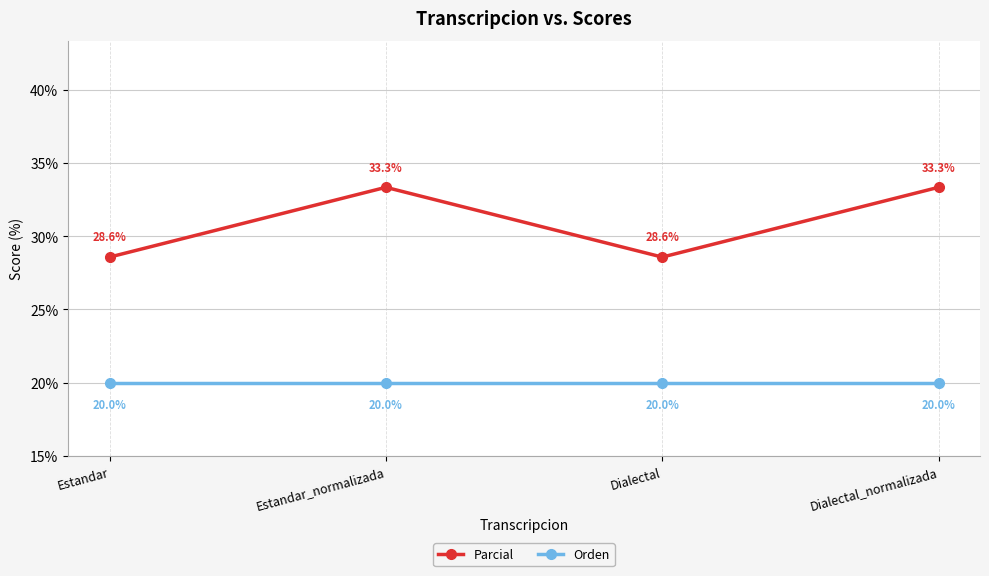

Which series has the largest range (max minus min)?

Parcial